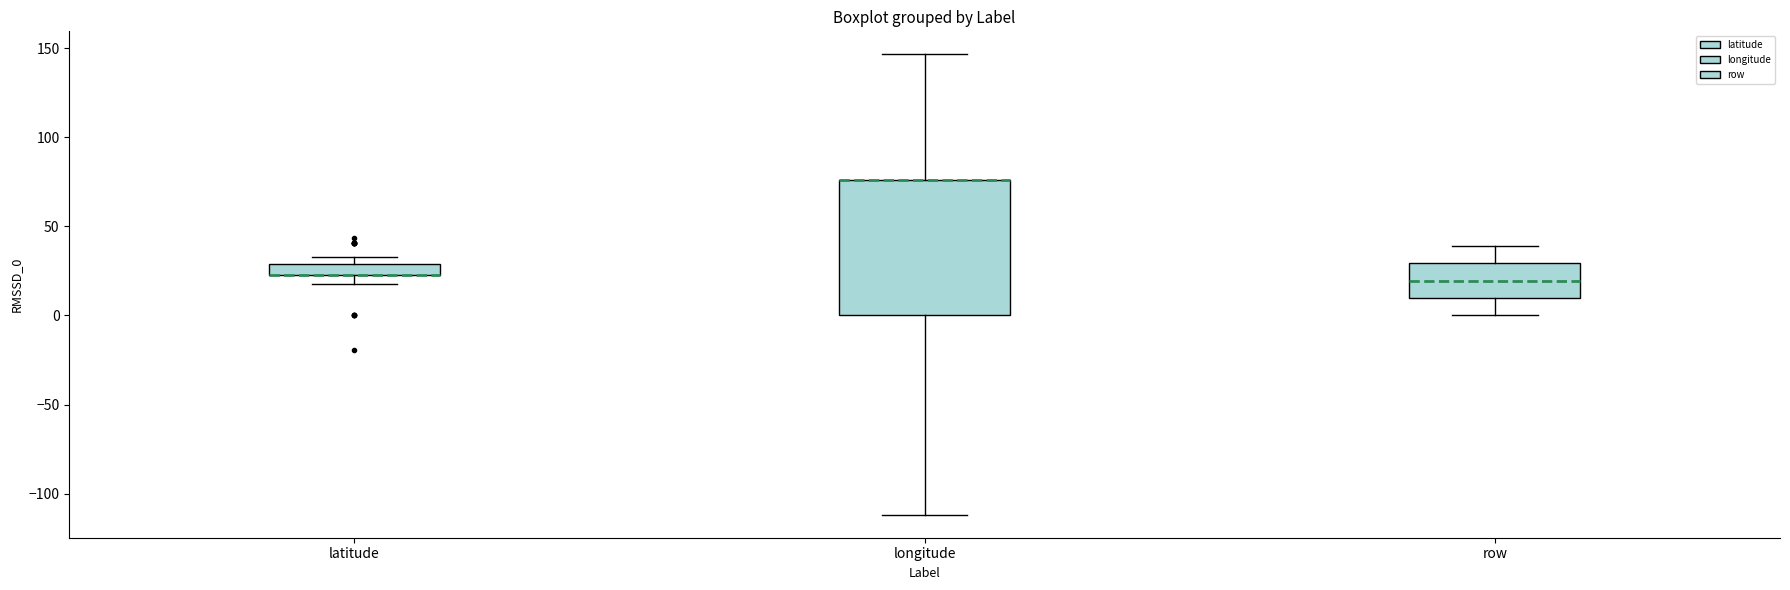

Which box is the tallest, from its lower edge to its upper edge?

longitude